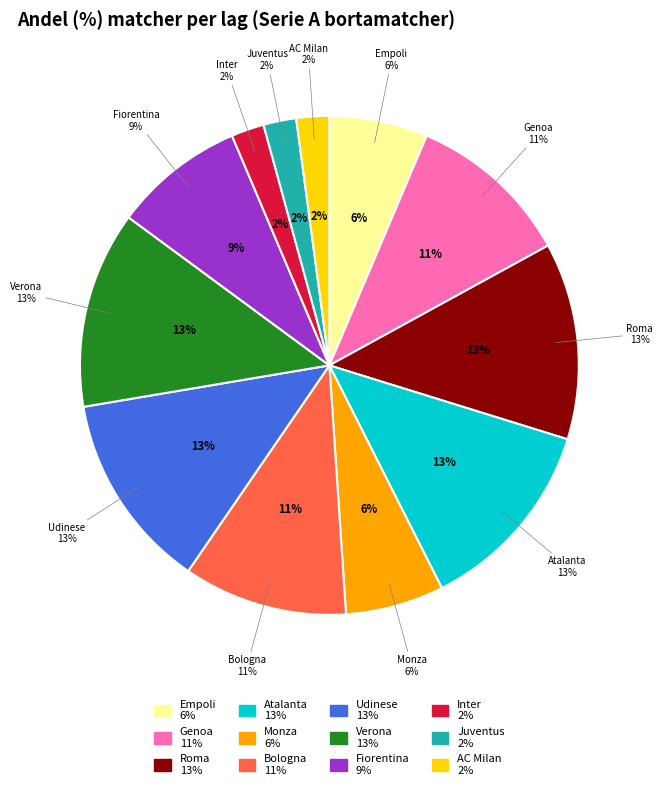

To the nearest percent, what is the difference between the largest and smallest slice percentages?

11%